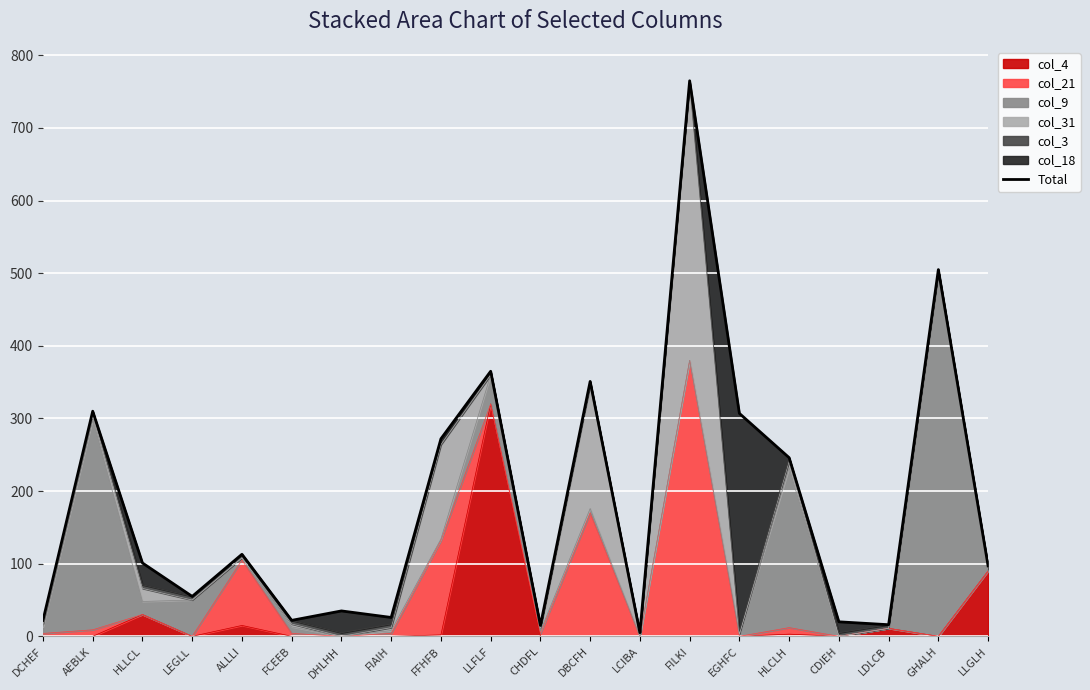

Where is the first local minimum?

LEGLL